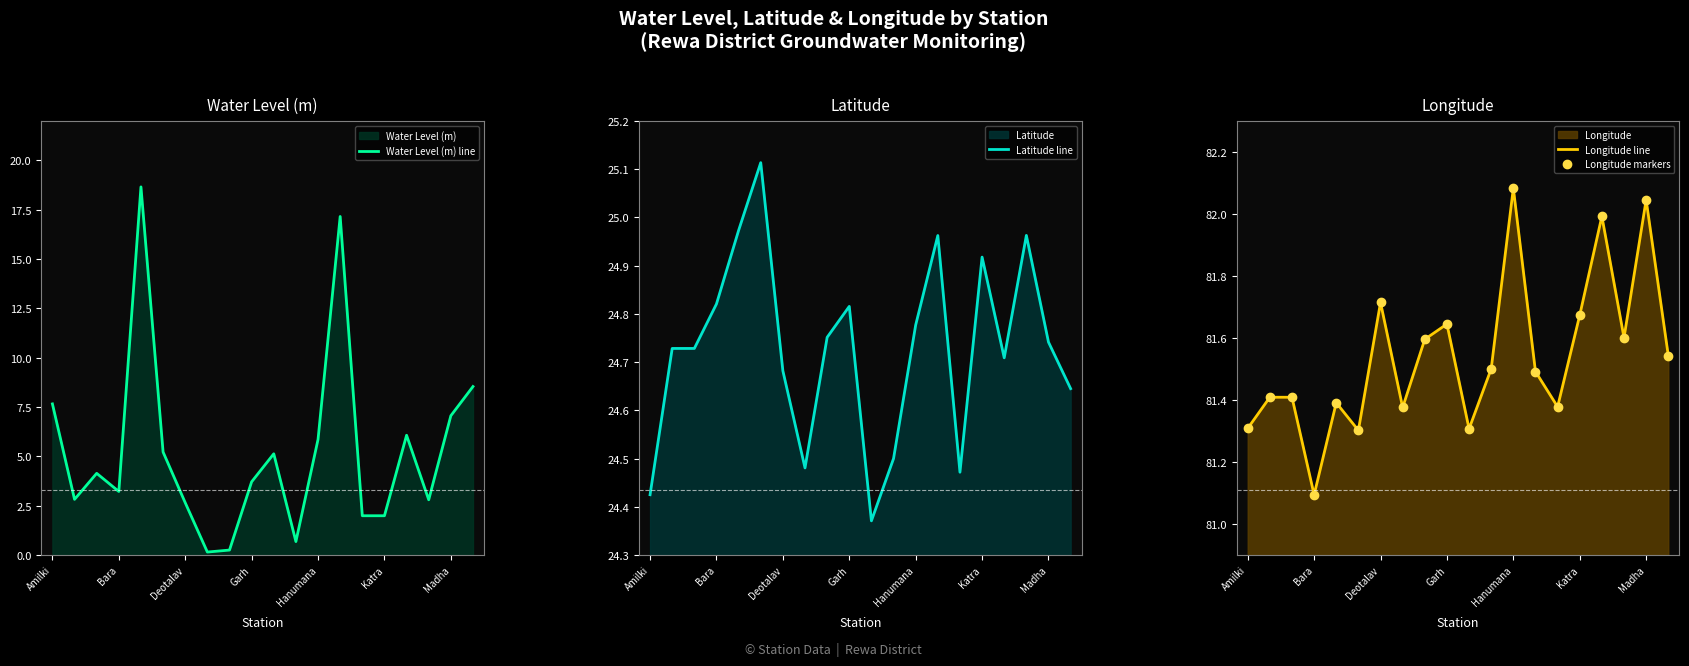

Which has a higher value, 16 or 14?

16